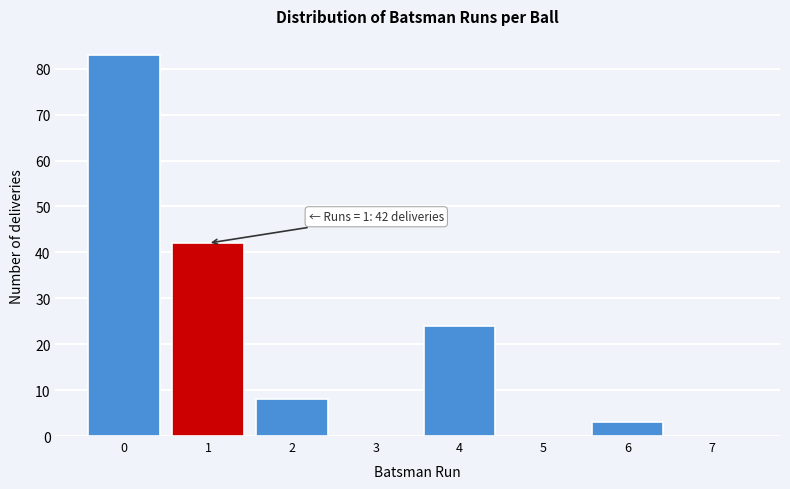

Over which range of the x-axis is the bar tallest?

-0.5 to 0.5